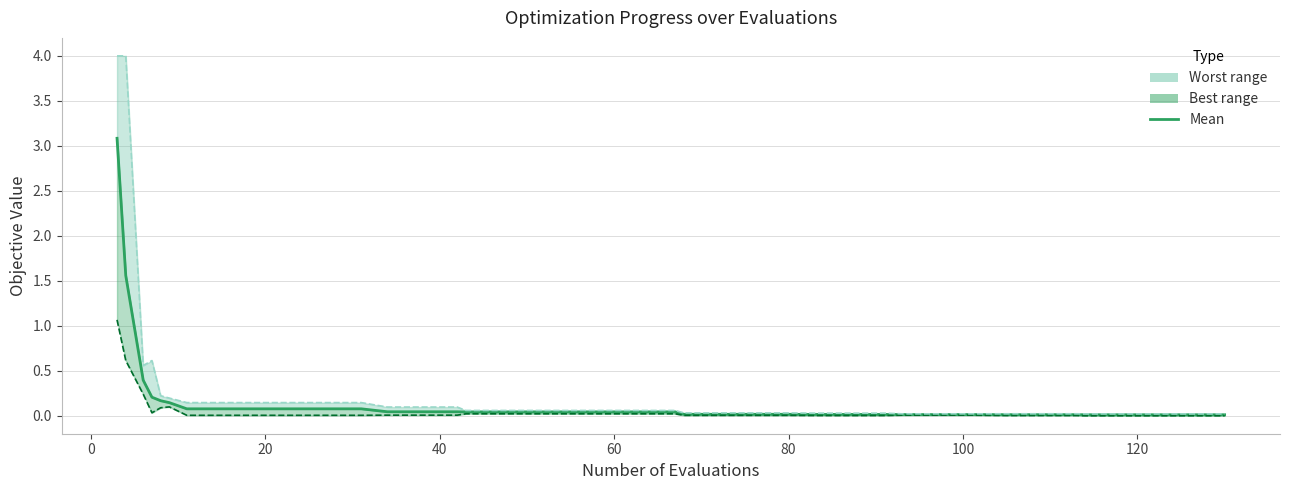

The value of best (line) at 33 is 0.0. True or false?

False